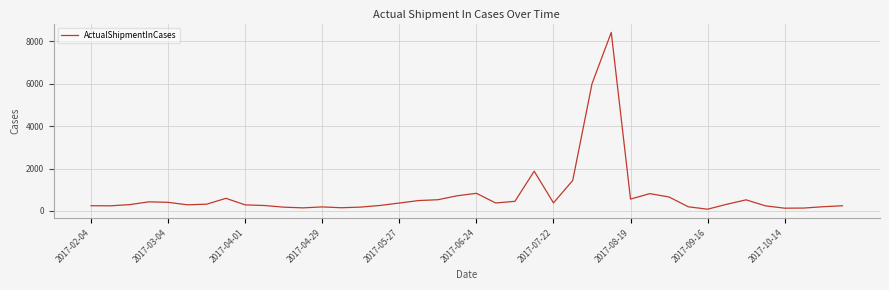

What is the greatest value displayed?

8427